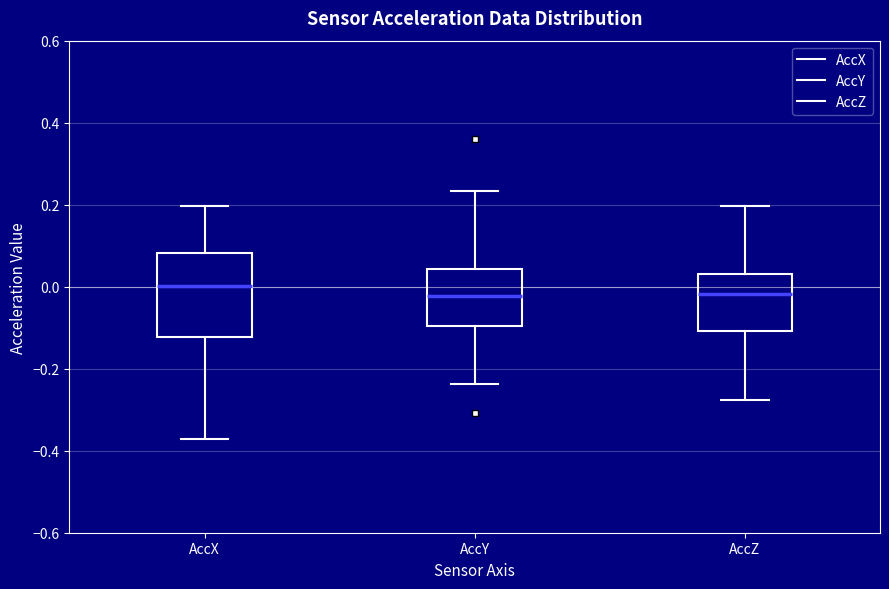

Where does the upper whisker of the box for AccX end on the y-axis? The values are not printed on the chart, so give them approximately, as read against the axis.

0.20